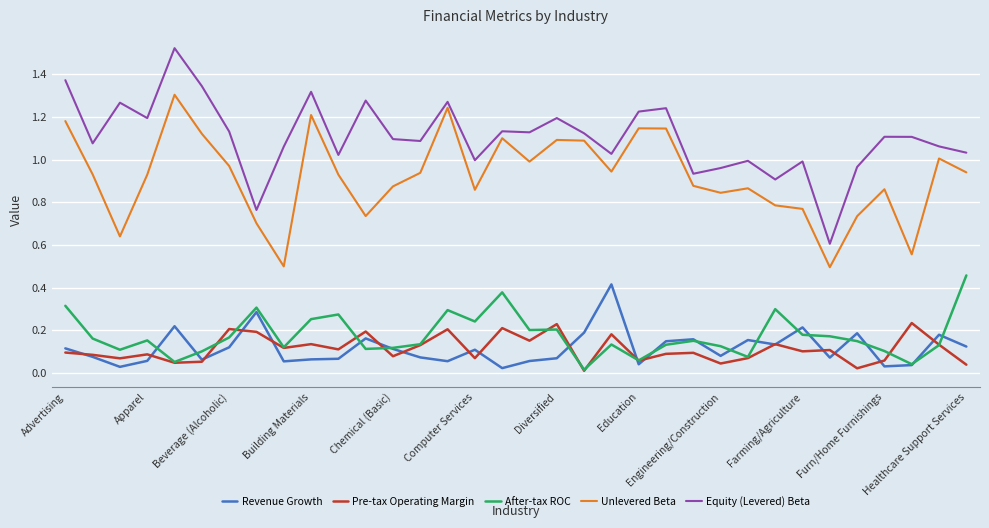

Which series has the largest range (max minus min)?

Equity (Levered) Beta